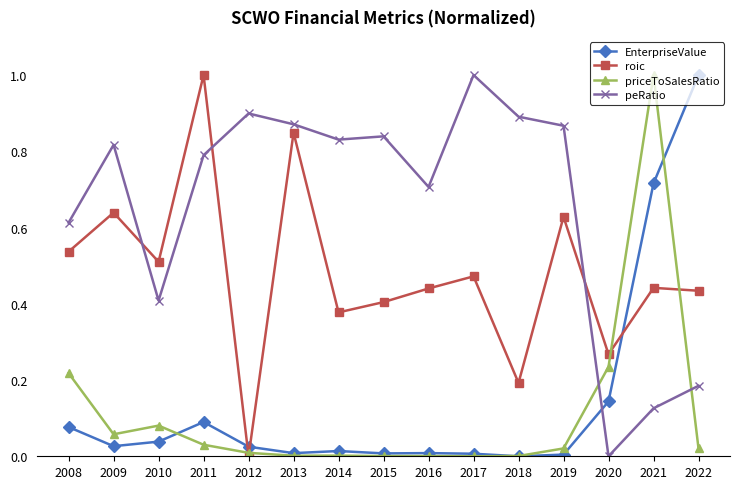

At which label does roic reach its minimum?

2012